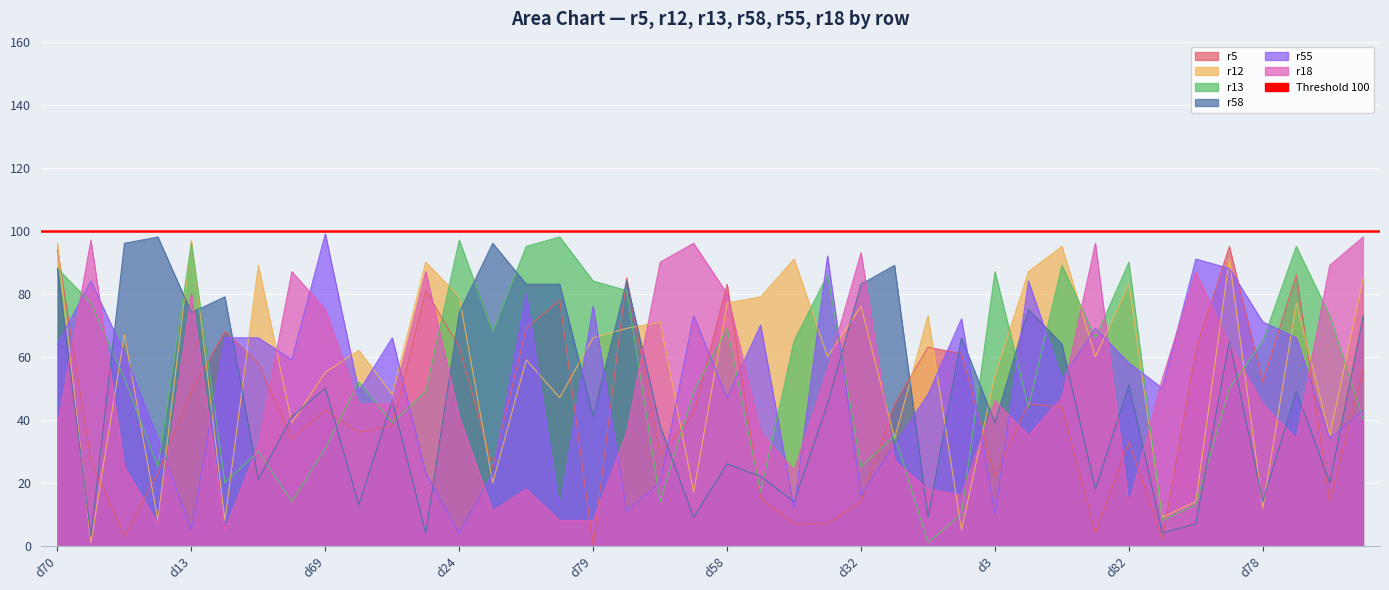

Does the chart display data point markers on the line(s)?

No